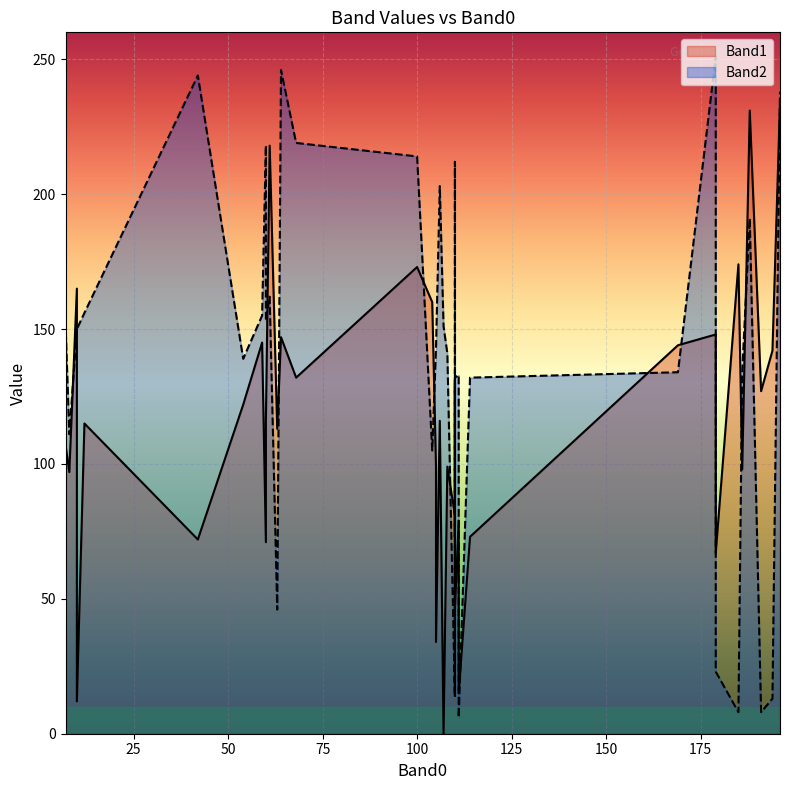

The Band2 series shows 6 at 32. True or false?

False